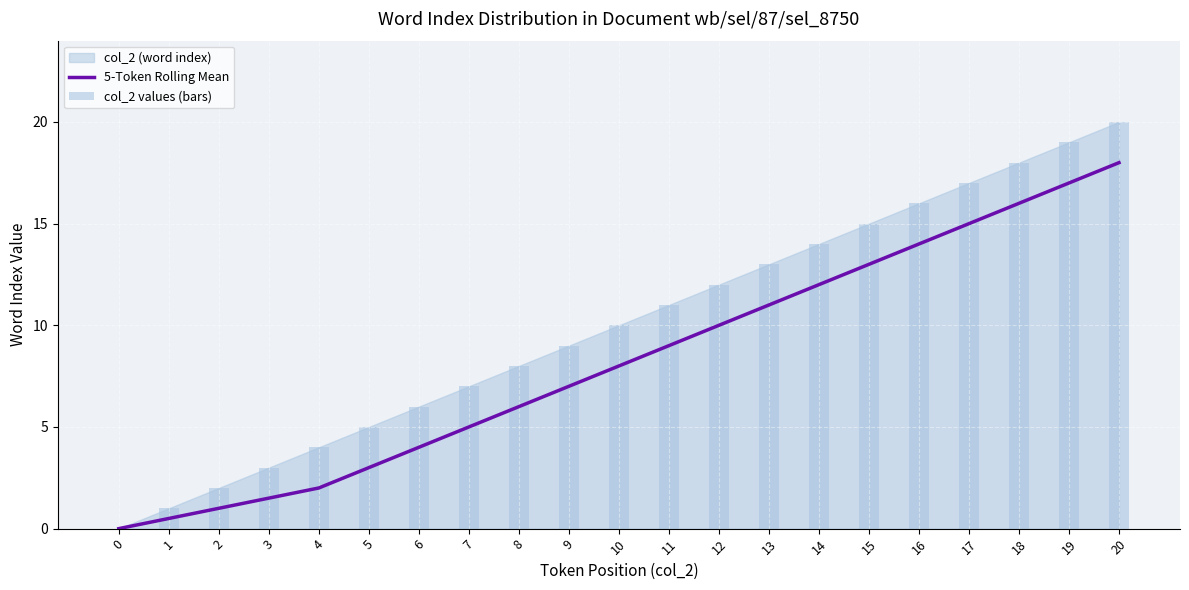

Reading left to right, list all the values displayed in this chart.

5-Token Rolling Mean: 0.0	0.5	1.0	1.5	2.0	3.0	4.0	5.0	6.0	7.0	8.0	9.0	10.0	11.0	12.0	13.0	14.0	15.0	16.0	17.0	18.0
col_2 values (bars): 0.0	1.0	2.0	3.0	4.0	5.0	6.0	7.0	8.0	9.0	10.0	11.0	12.0	13.0	14.0	15.0	16.0	17.0	18.0	19.0	20.0